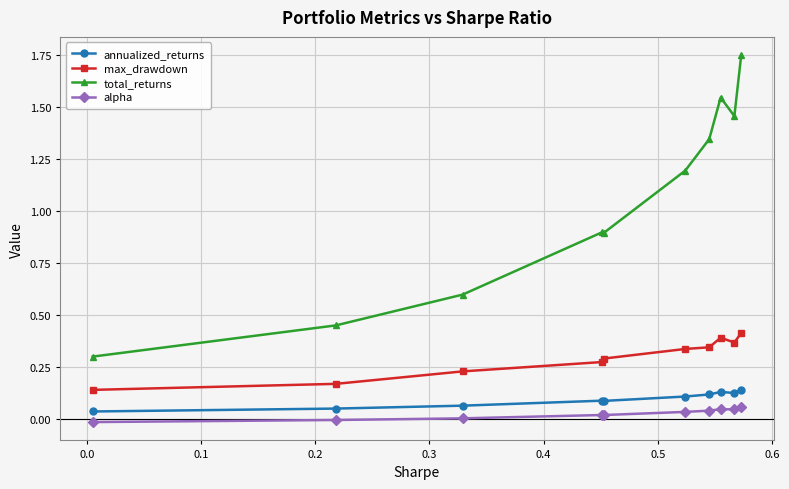

Rank the series by their maximum value, from lowest to highest.

alpha, annualized_returns, max_drawdown, total_returns